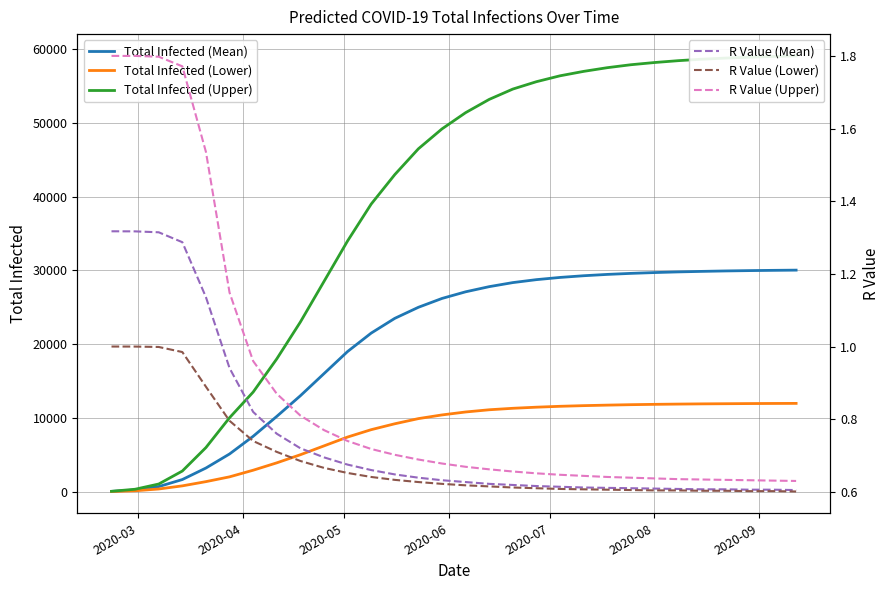

What is the highest value of the Total Infected (Upper) series?

59100